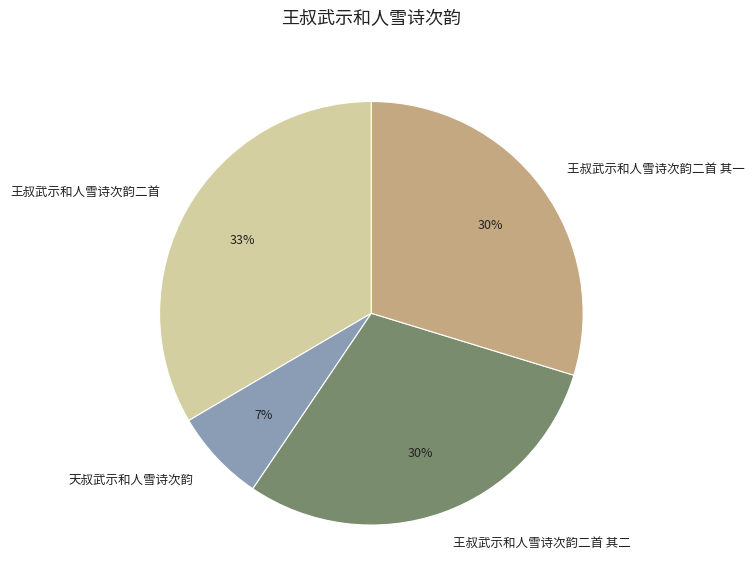

The 天叔武示和人雪诗次韵 slice represents 7% of the pie. True or false?

True